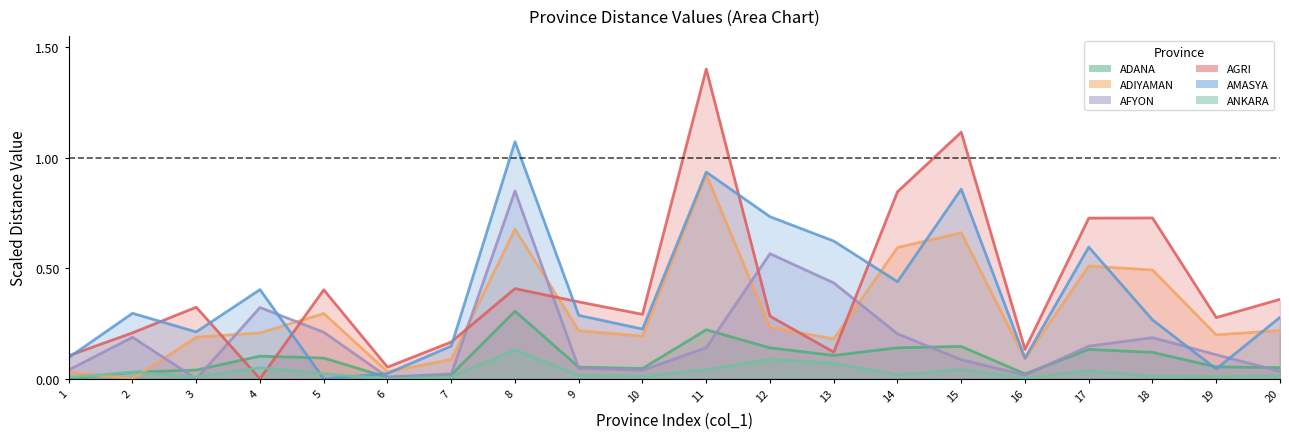

What are all the series names shown in the legend?

ADANA, ADIYAMAN, AFYON, AGRI, AMASYA, ANKARA